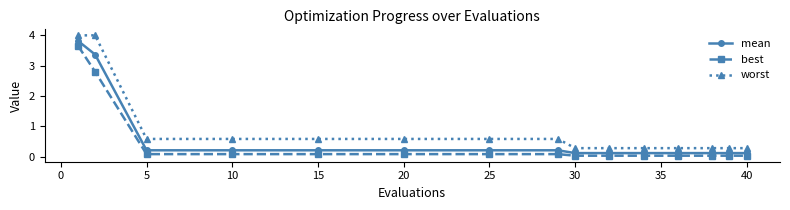

What is the sum of all worst values?

13.6